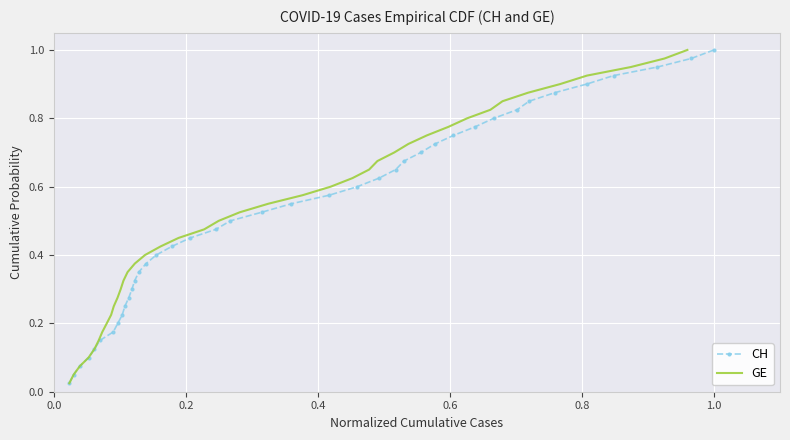

True or false: CH has more than 1 points higher than both neighbors.

False